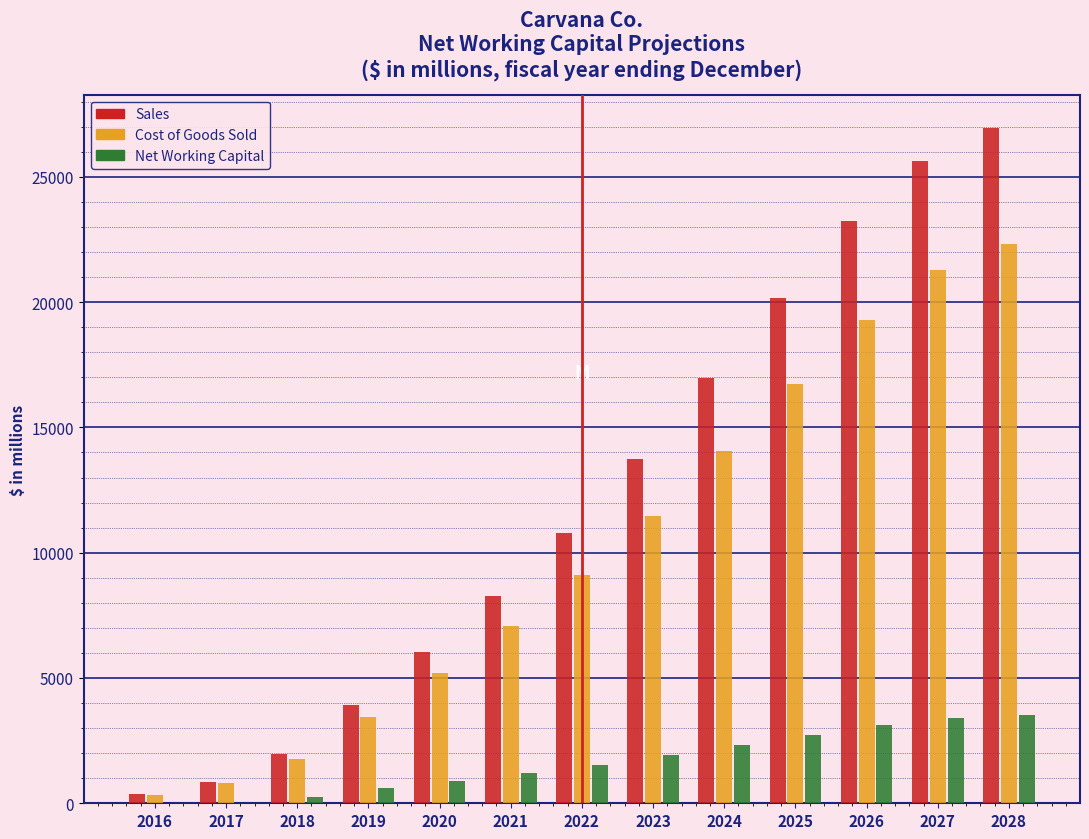

What is the sum of all Cost of Goods Sold values?

132835.1